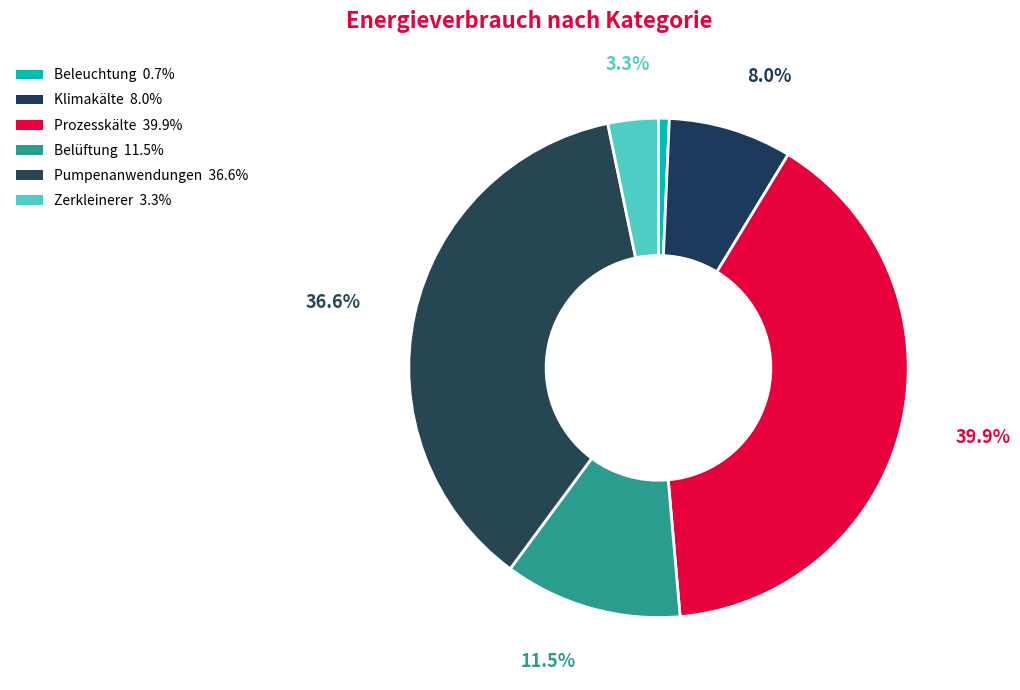

Is it true that Belüftung is 11% of the pie?

True